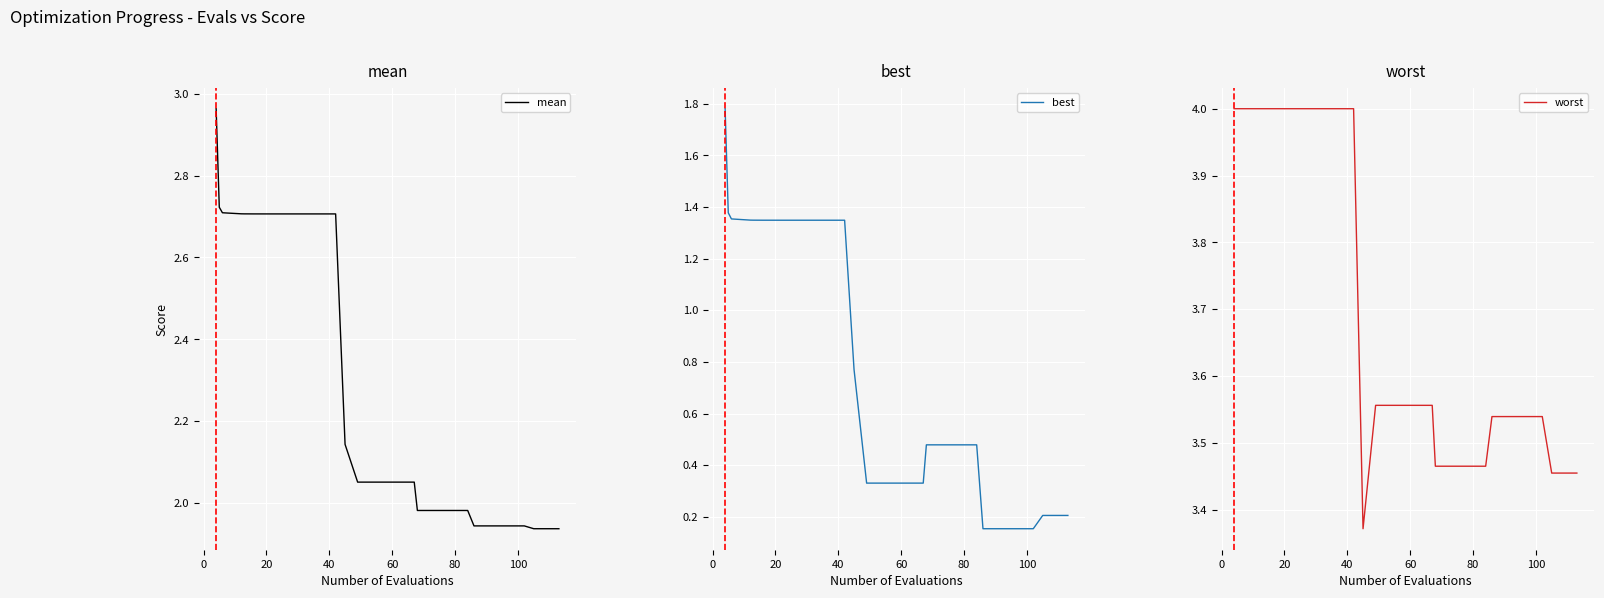

What are all the series names shown in the legend?

mean, best, worst